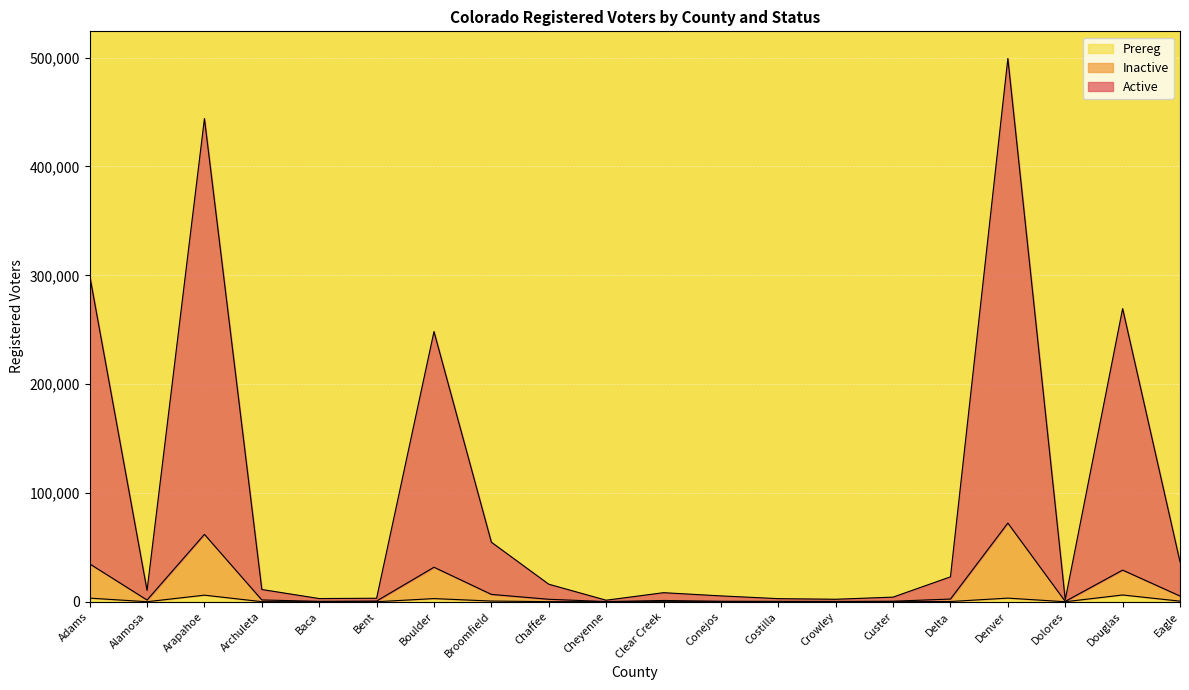

What is the sum of the Prereg values at Dolores and Eagle?

580